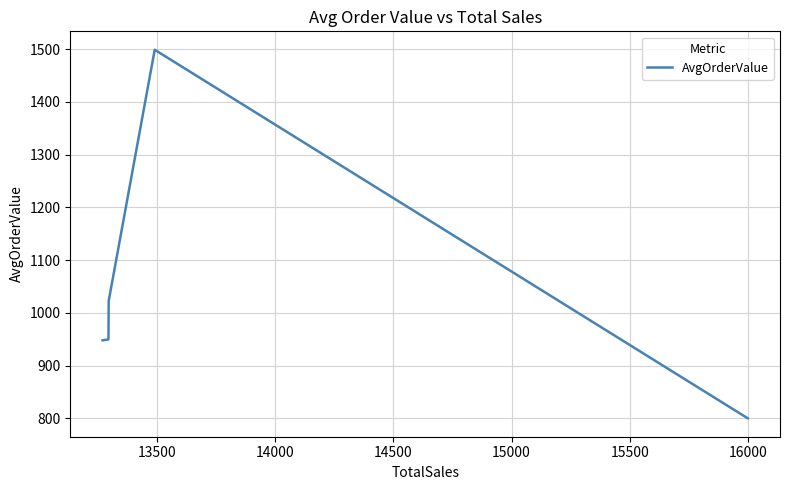

Where is the first local maximum?

13500